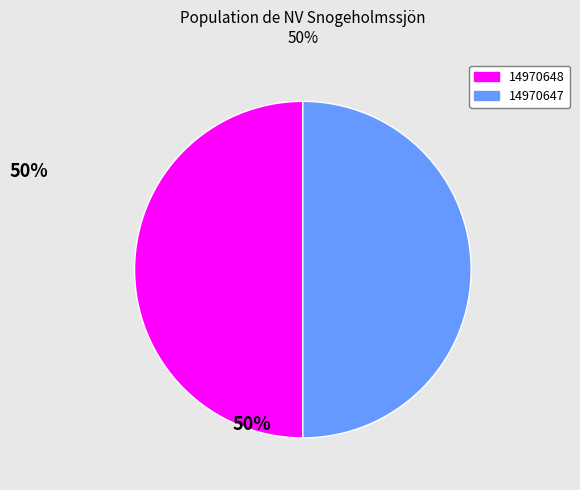

How many slices are in this pie chart?

2